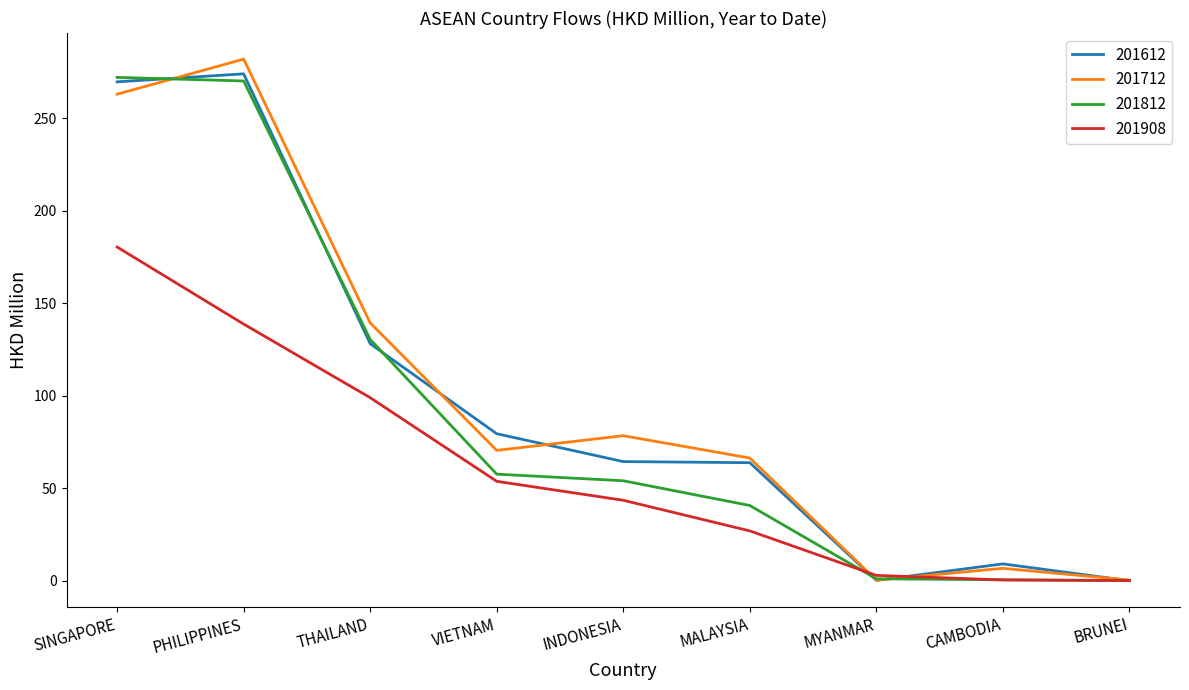

Where is the first local maximum for 201612?

PHILIPPINES